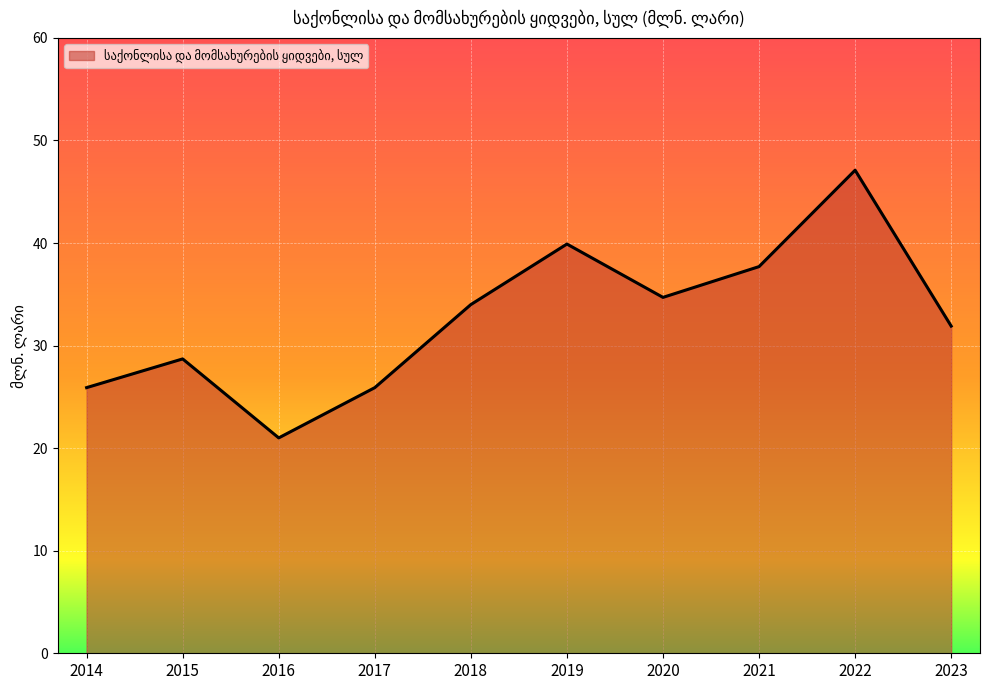

What is the sum of all values?

326.8